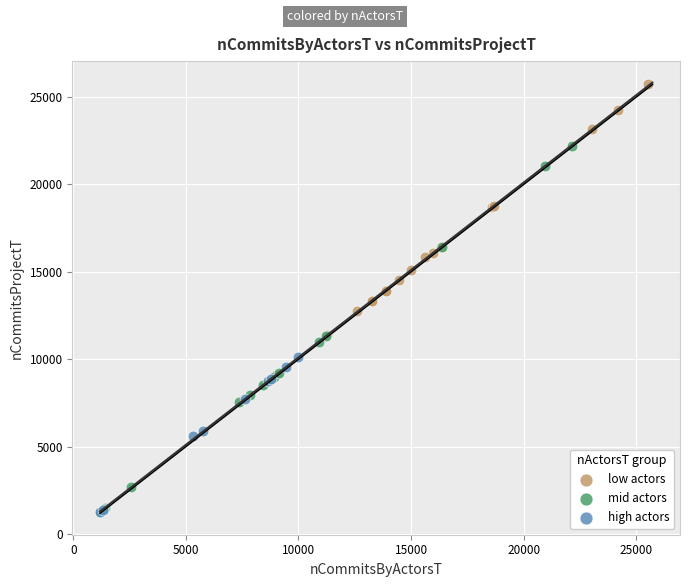

Which series has the largest Y range (max minus min)?

mid actors